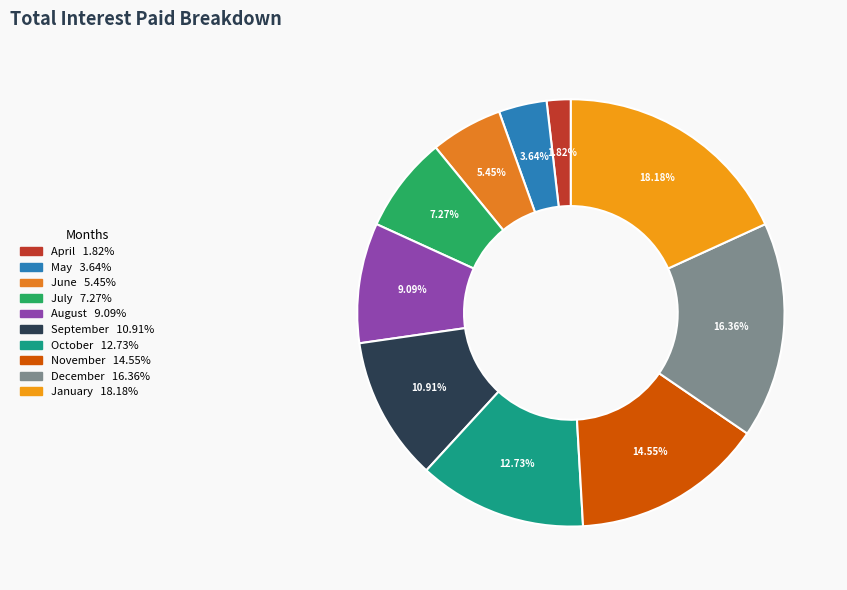

The September slice represents 21% of the pie. True or false?

False